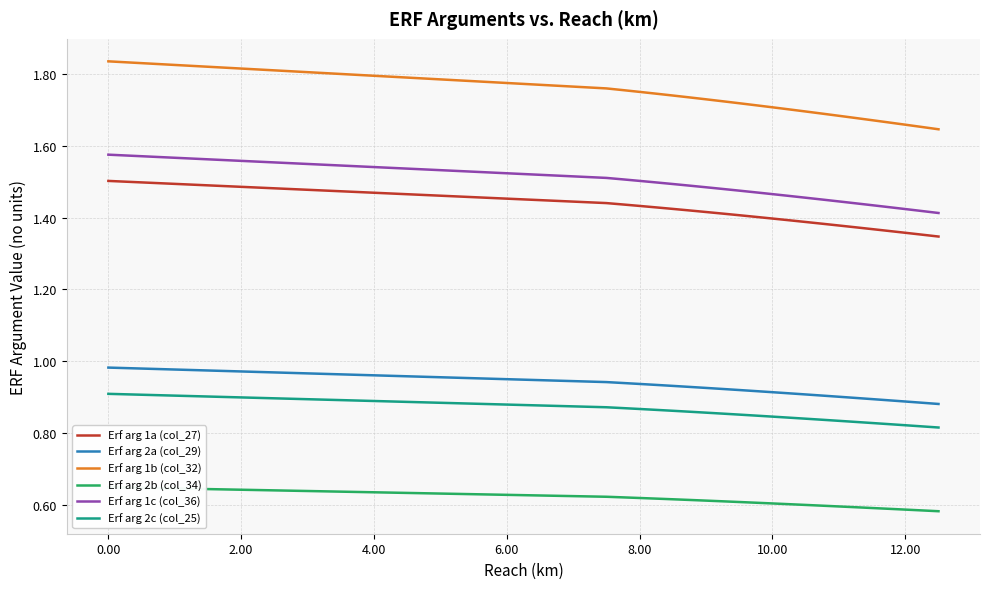

The value of Erf arg 1c (col_36) at 8.00 is 1.5. True or false?

True